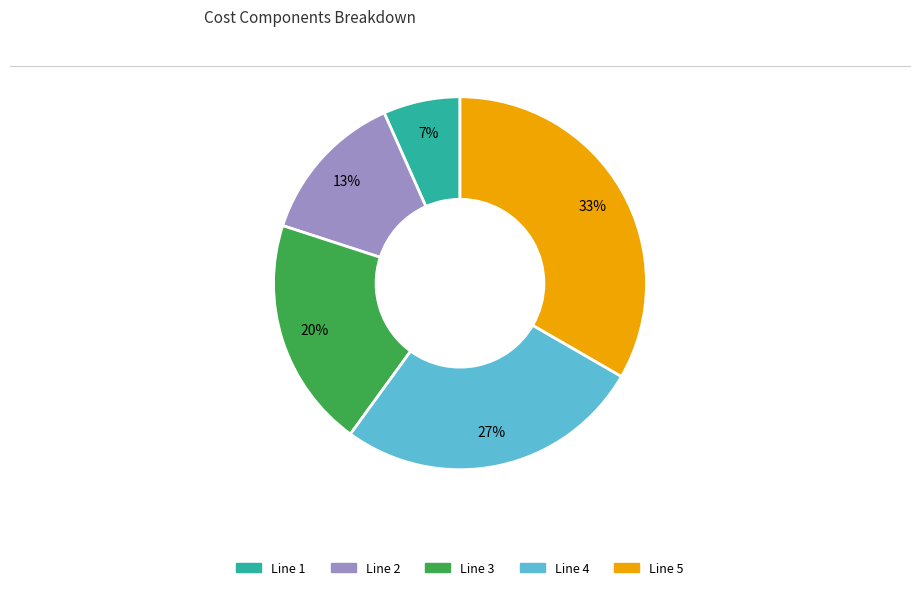

Which has a higher value, Line 5 or Line 2?

Line 5